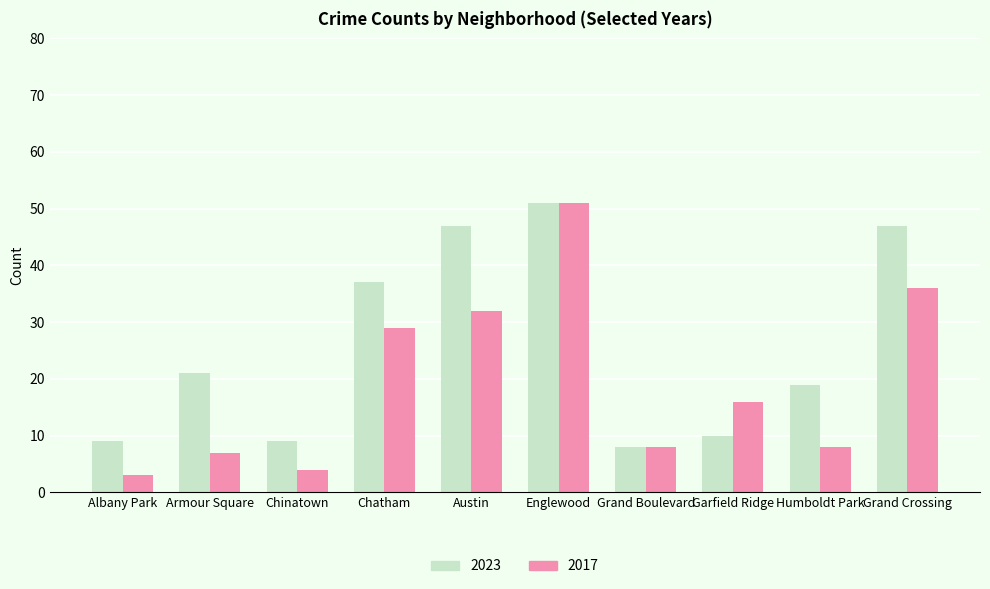

What is the label of the 5th bar from the left?

Austin